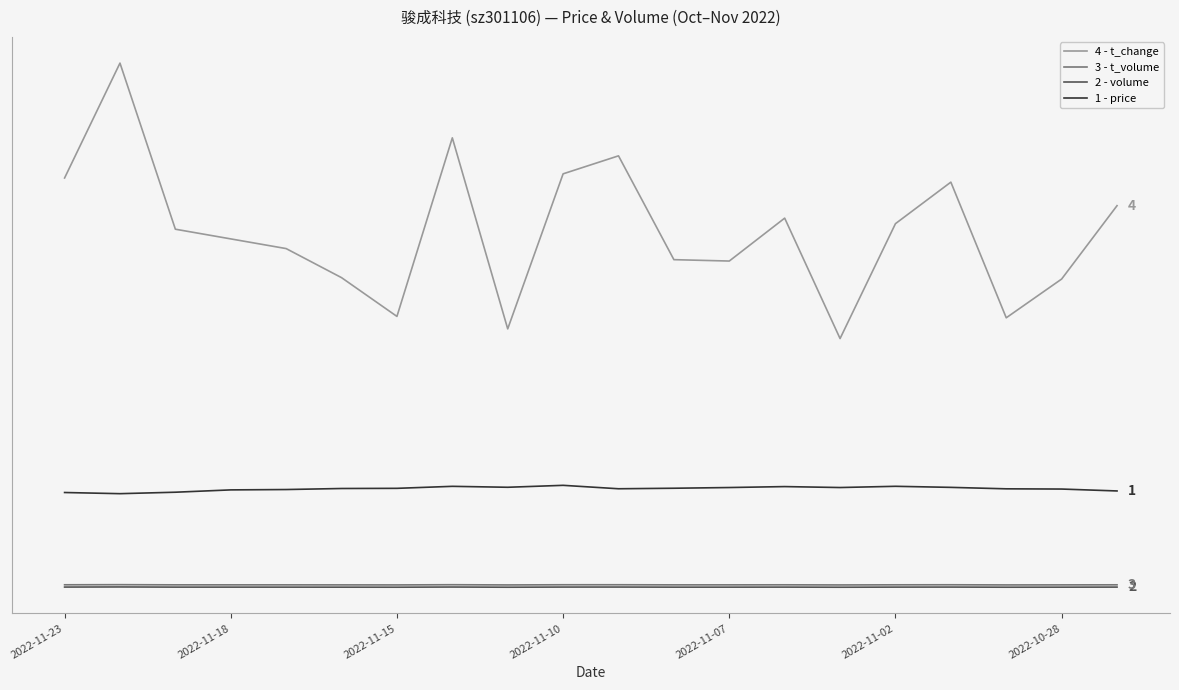

Does the chart display data point markers on the line(s)?

No